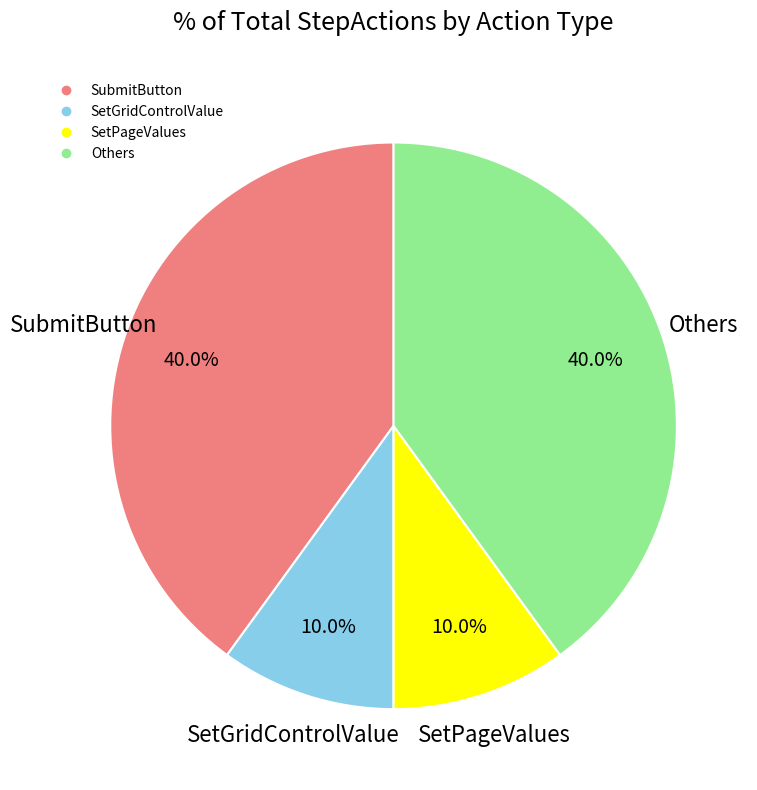

Does any single category account for the majority?

No